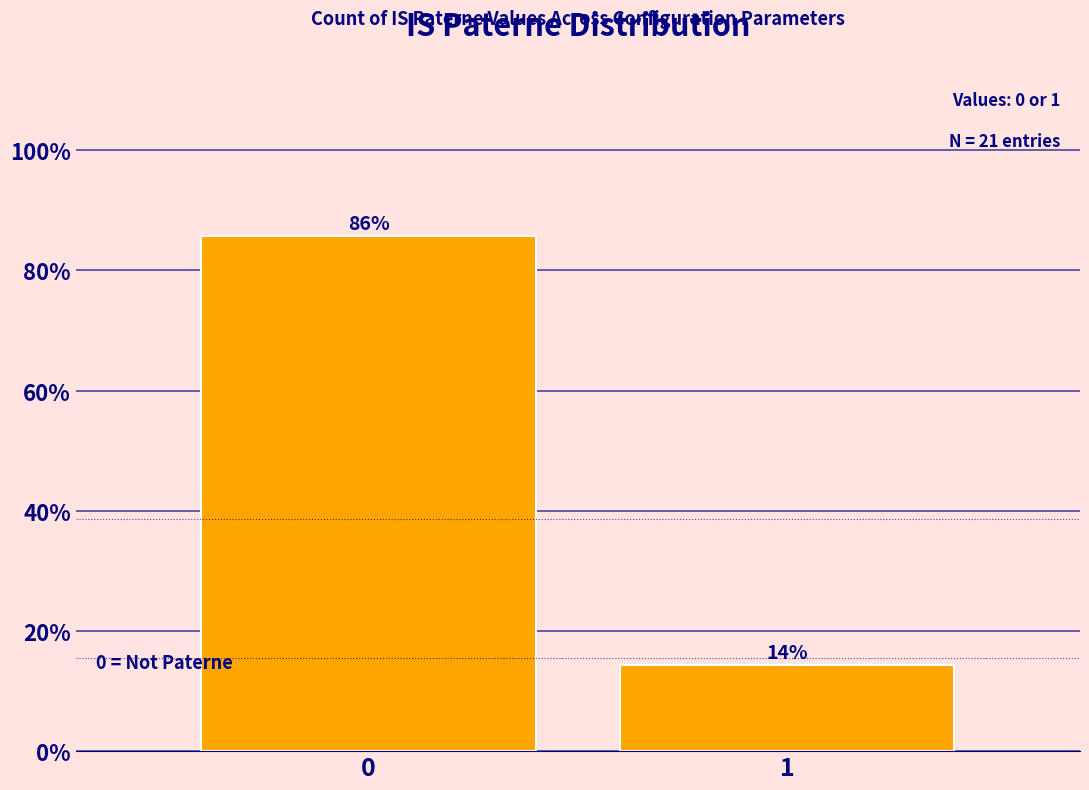

The value at 1 is 4.0. True or false?

False